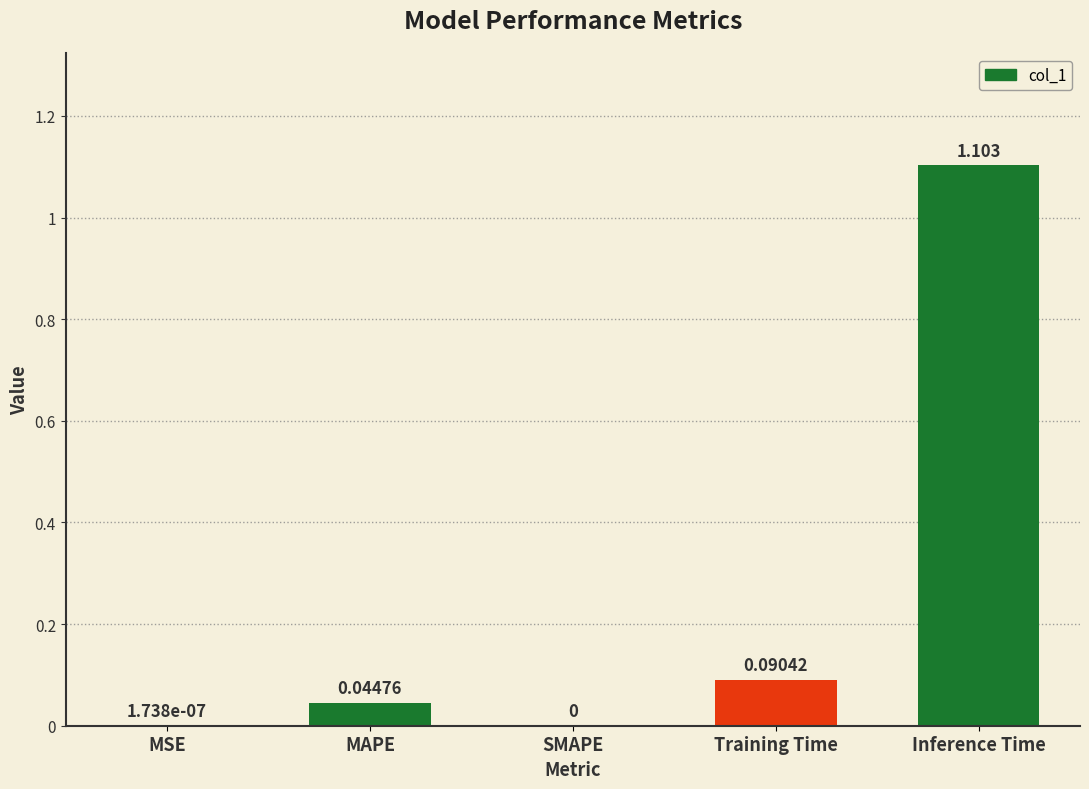

Which has a higher value, MAPE or MSE?

MAPE